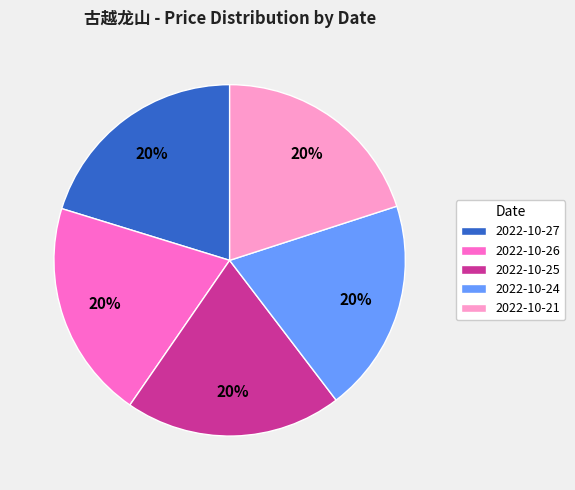

To the nearest percent, what portion does 2022-10-25 represent?

20%